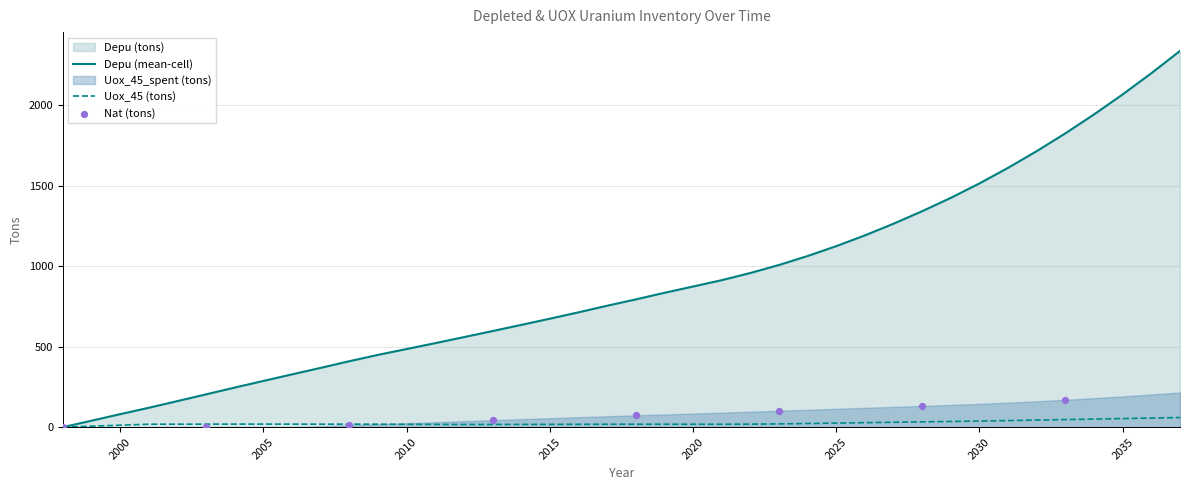

At how many categories does at least one series exceed 2134?

2